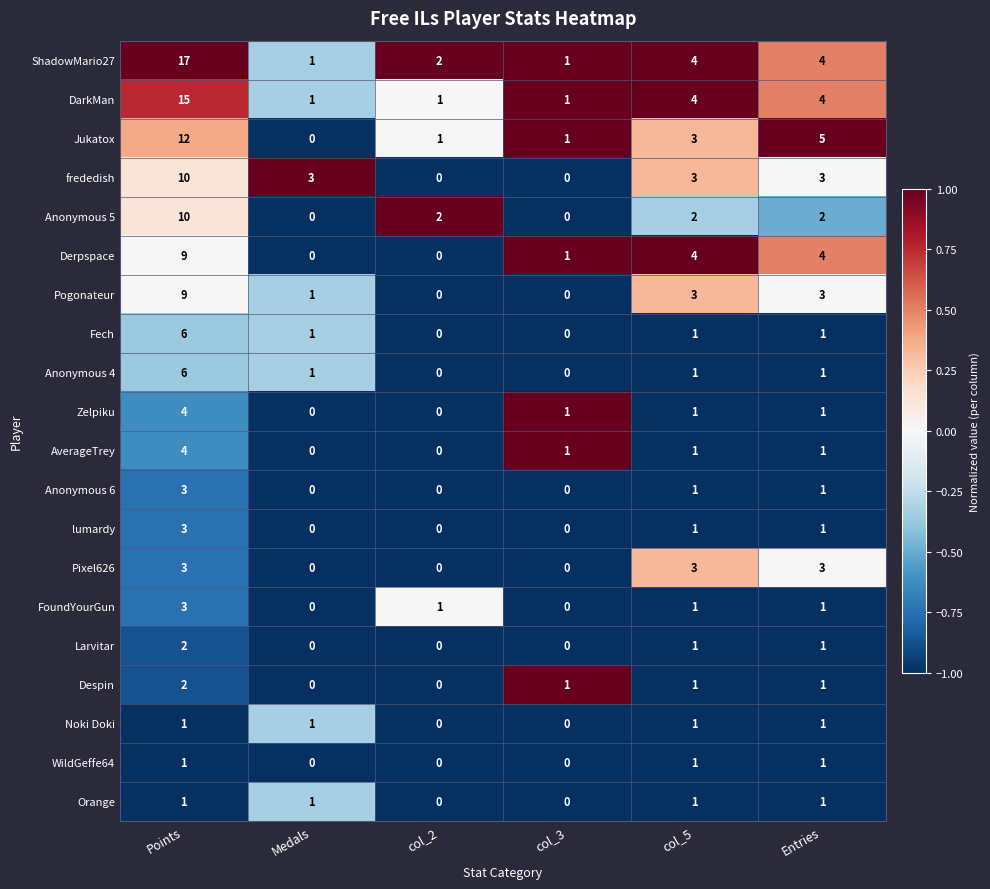

Count the number of data series in this chart.

20